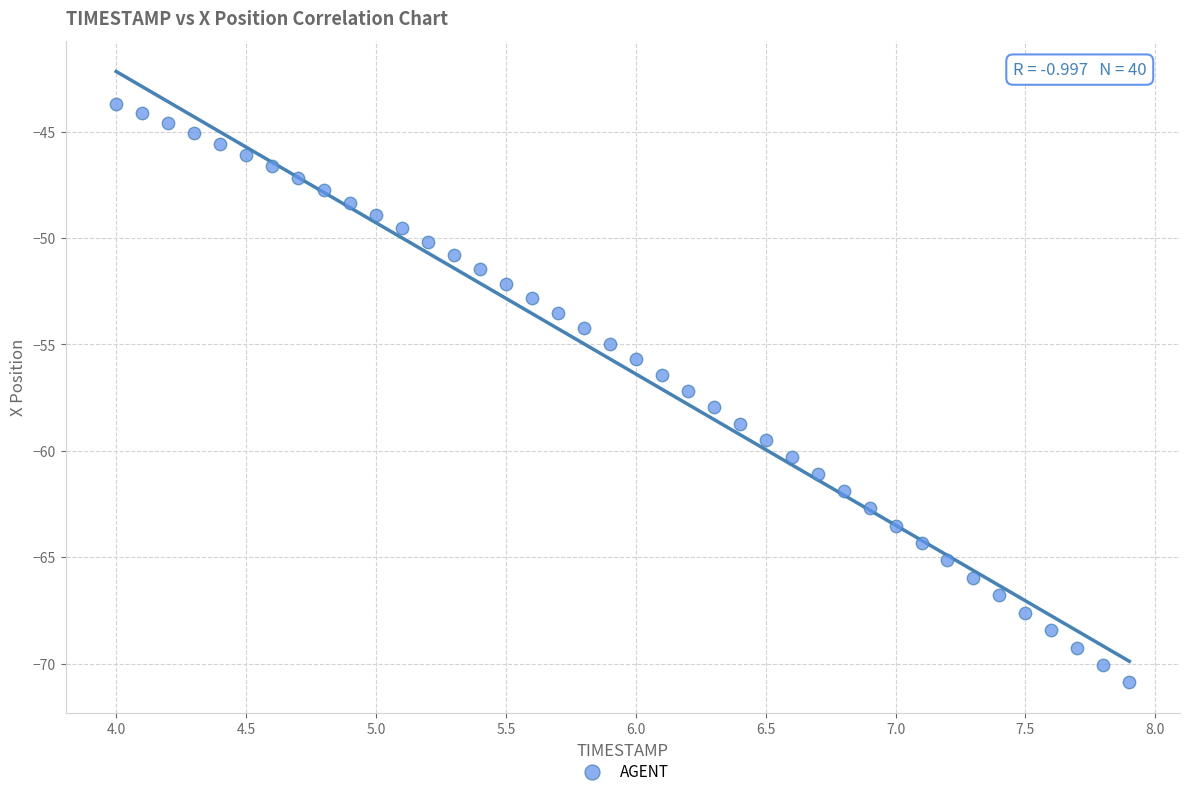

What is the range of X values (max minus min)?

3.9